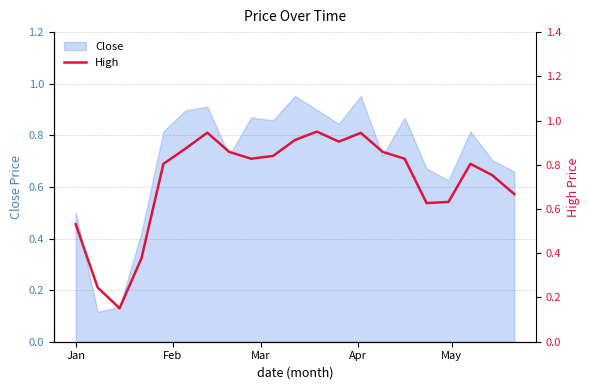

Does the chart have visible grid lines?

Yes